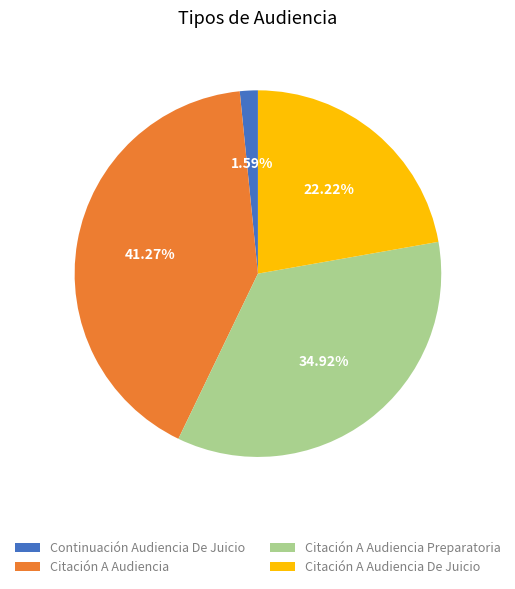

Which slice is the largest?

Citación A Audiencia